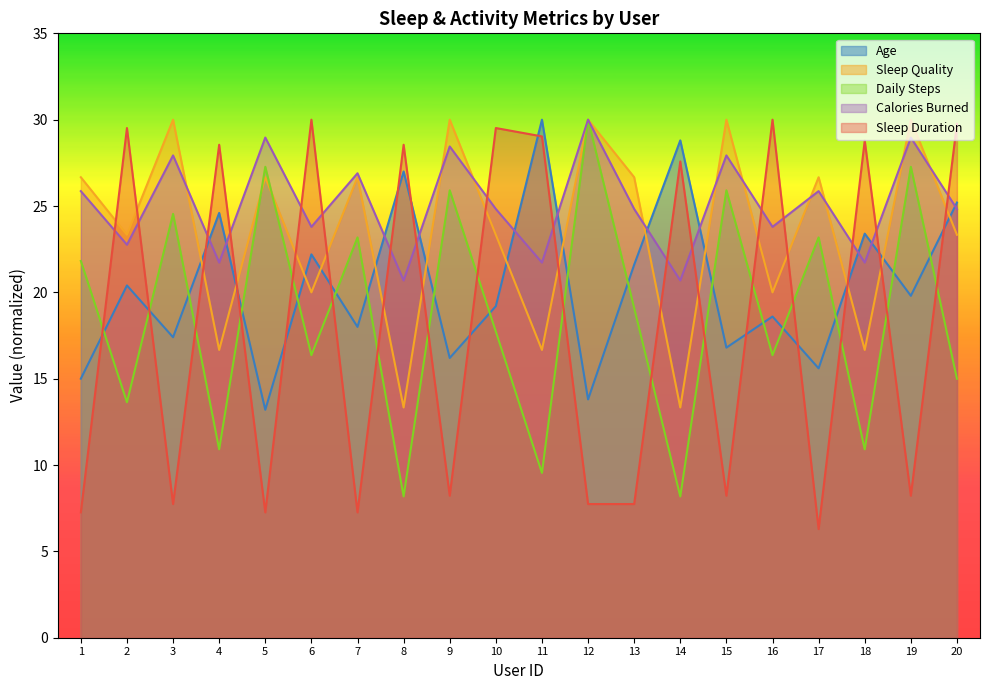

What is the total value across all series at 9?

108.8